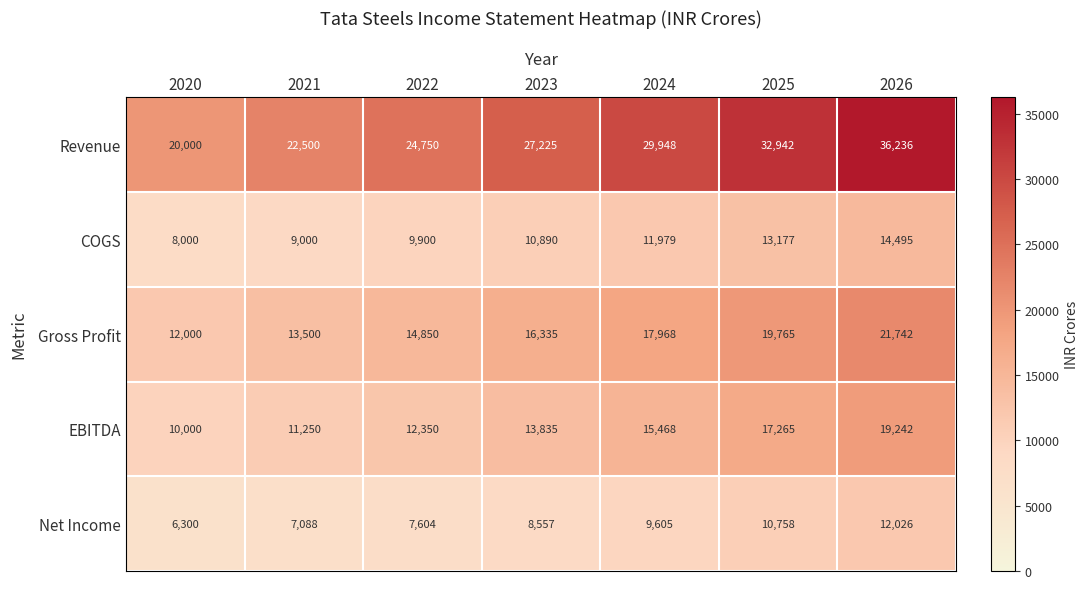

Rank the series by their maximum value, from highest to lowest.

Revenue, Gross Profit, EBITDA, COGS, Net Income